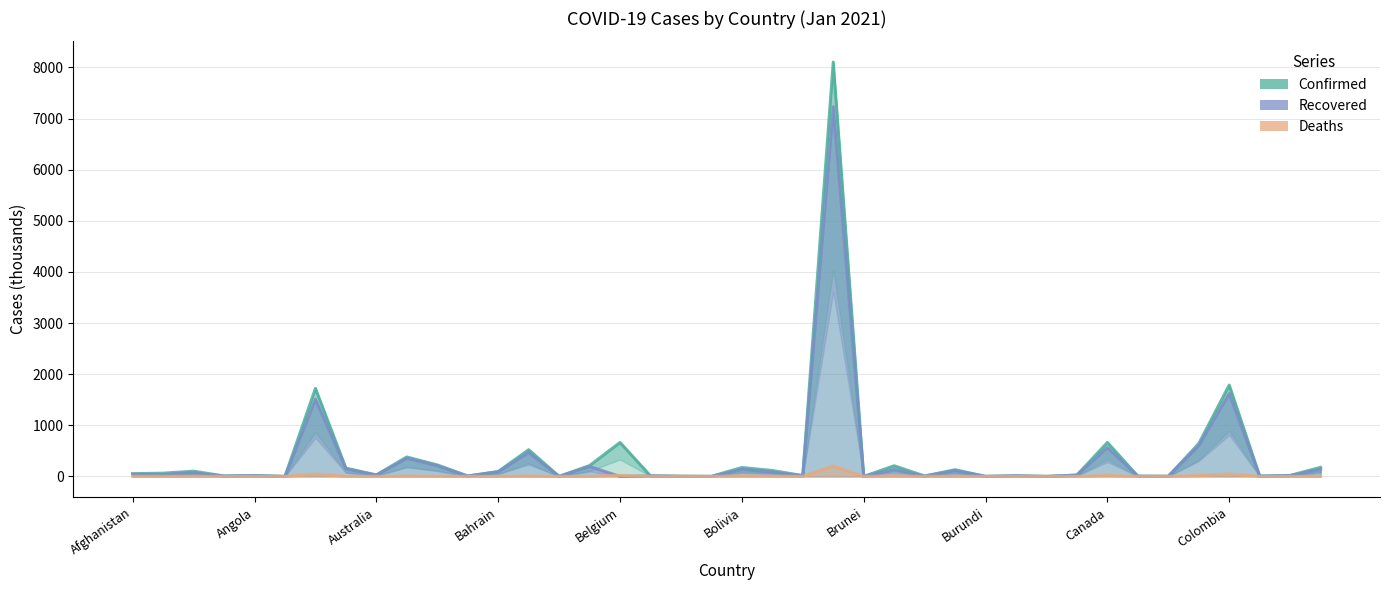

List the labels in order of Deaths value, largest first.

23, 36, Brunei, 16, 35, 32, 20, 25, 13, Colombia, 21, Burundi, 10, 27, Australia, 39, Afghanistan, 15, Angola, Canada, 38, 31, Belgium, 12, 17, 11, 29, 37, 34, 26, Bahrain, 33, 22, 18, 14, Bolivia, 24, 28, 19, 30